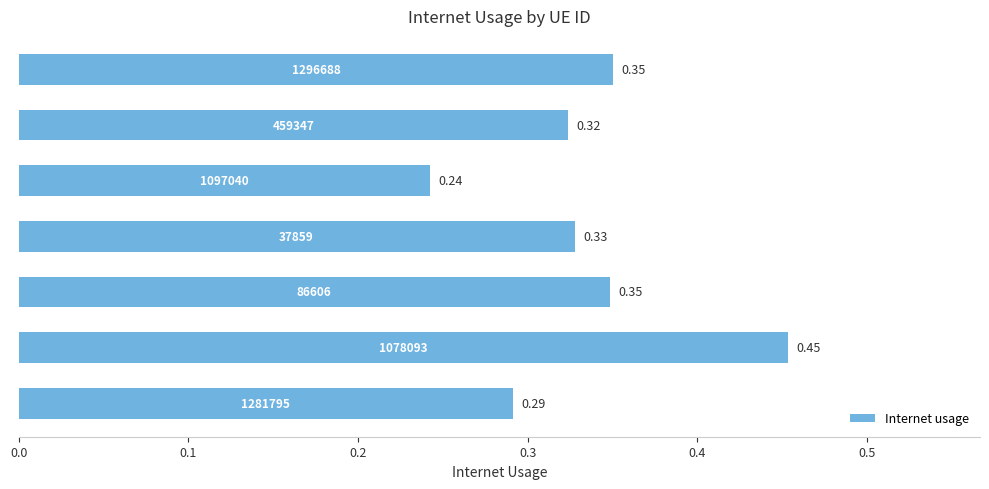

Count the number of categories in the chart.

7